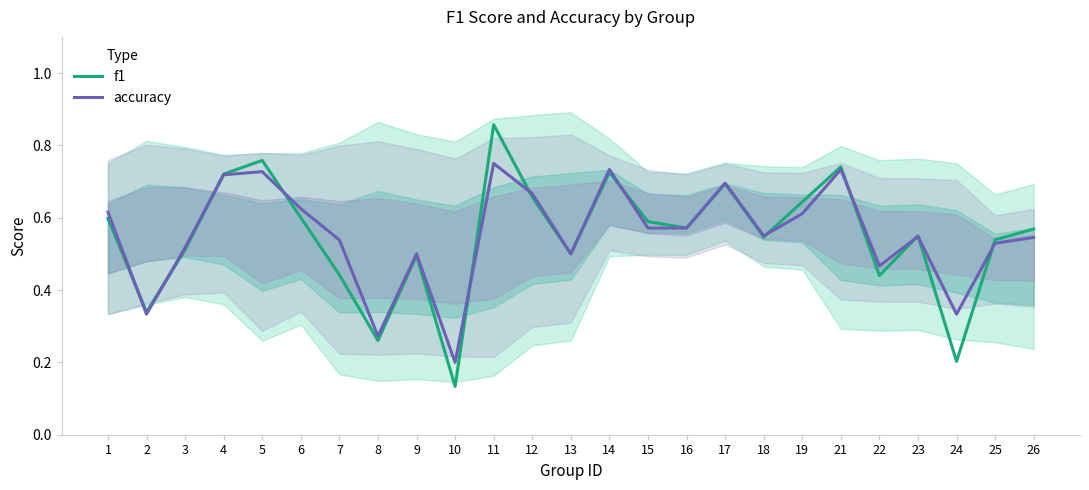

At 1, list the series in order from largest to smallest.

accuracy, f1